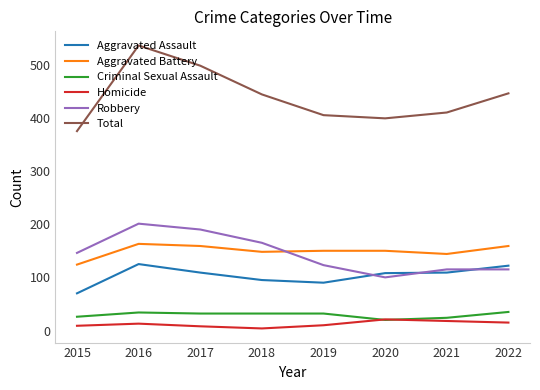

Which series has the widest spread of values?

Total